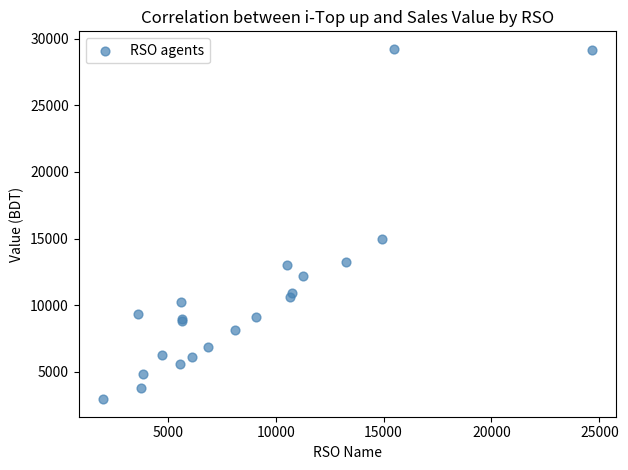

What Y value in the scatter plot is closest to 16096?

14942